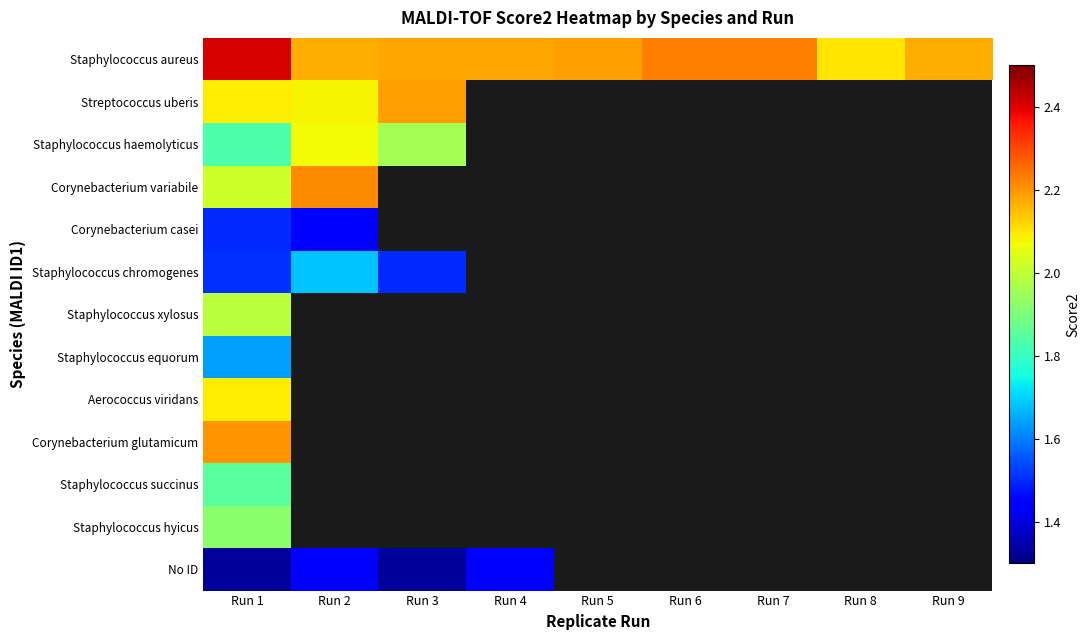

List the labels in order of Staphylococcus haemolyticus value, largest first.

Run 2, Run 3, Run 4, Run 5, Run 6, Run 7, Run 8, Run 9, Run 1